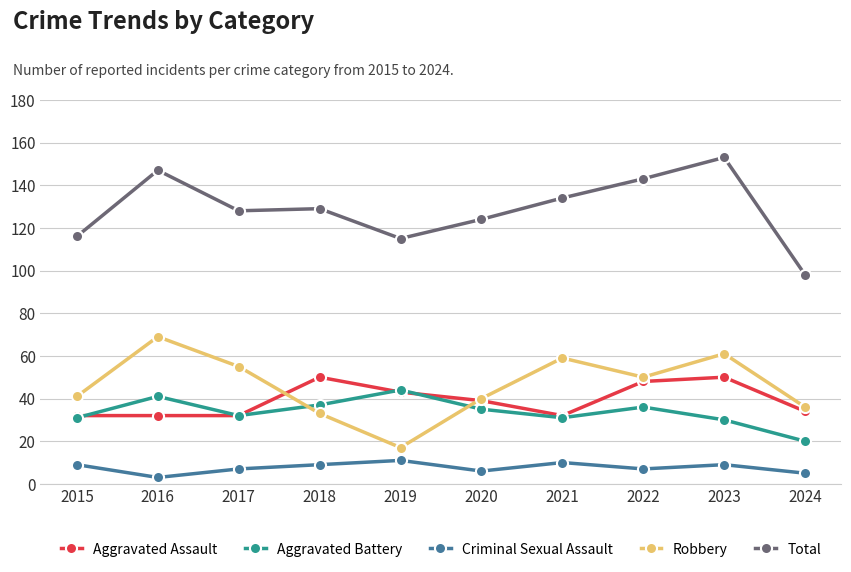

What is the minimum value for Robbery?

17